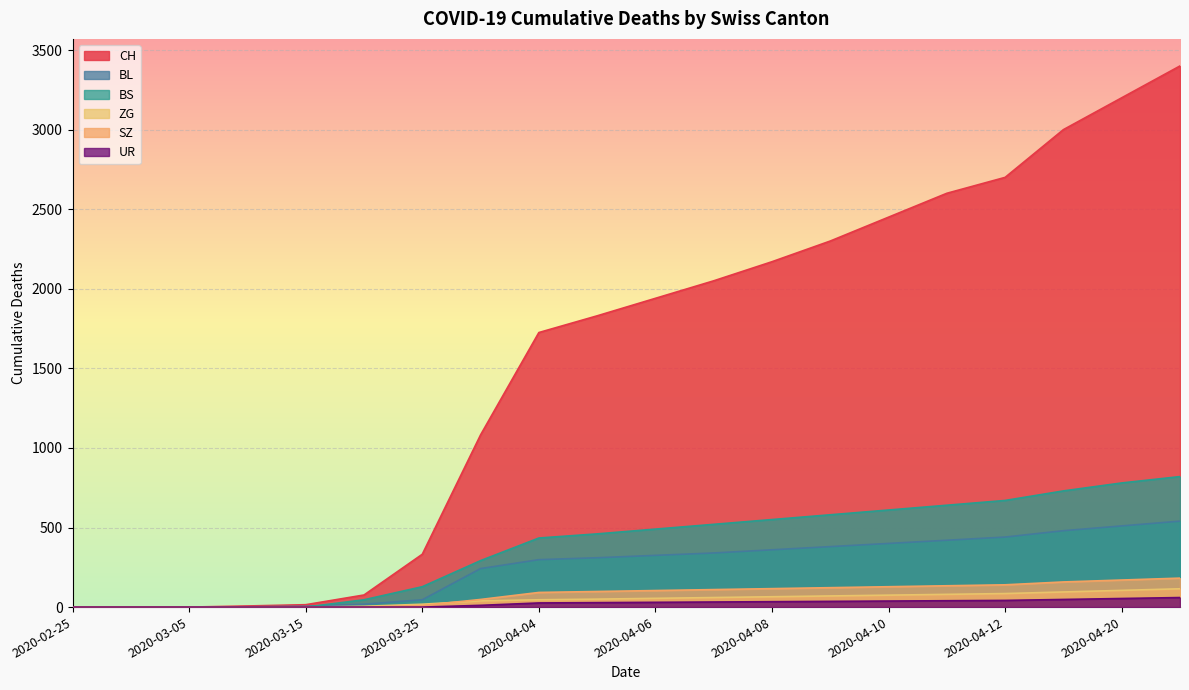

How many values in SZ are above zero?

14